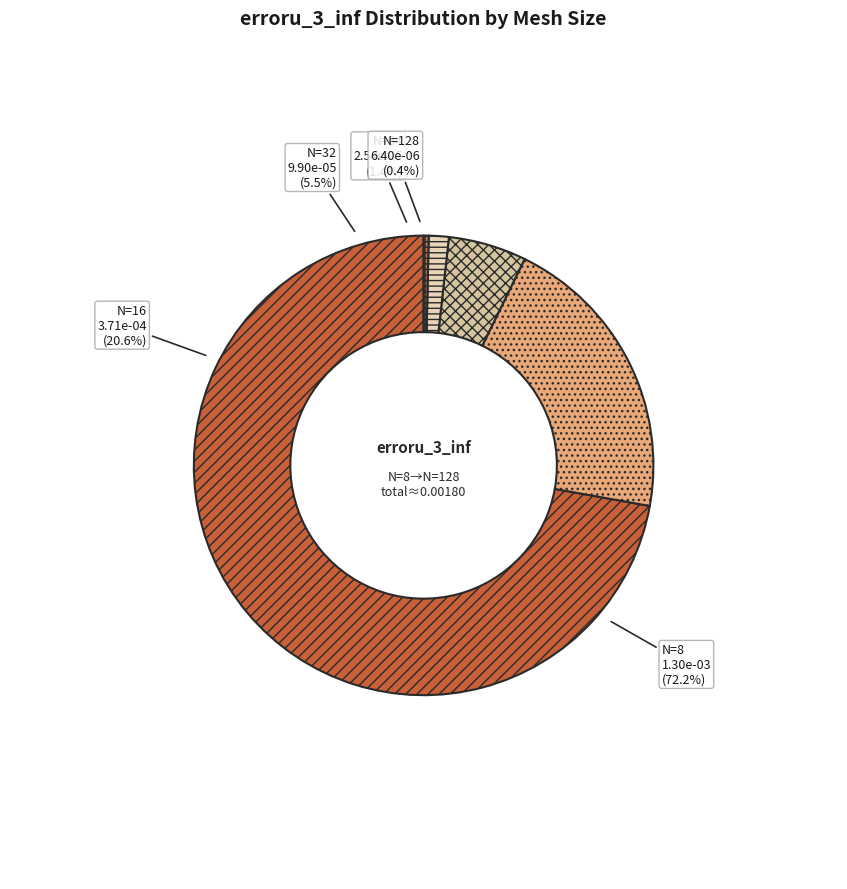

Is N=32 the majority of the pie?

No